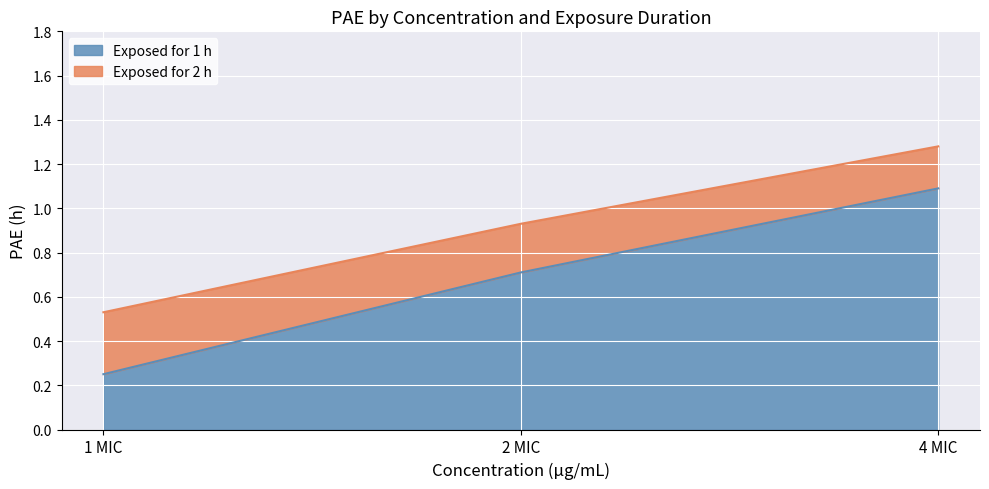

Is the value of Exposed for 2 h at 1 MIC greater than the value of Exposed for 1 h at 4 MIC?

No